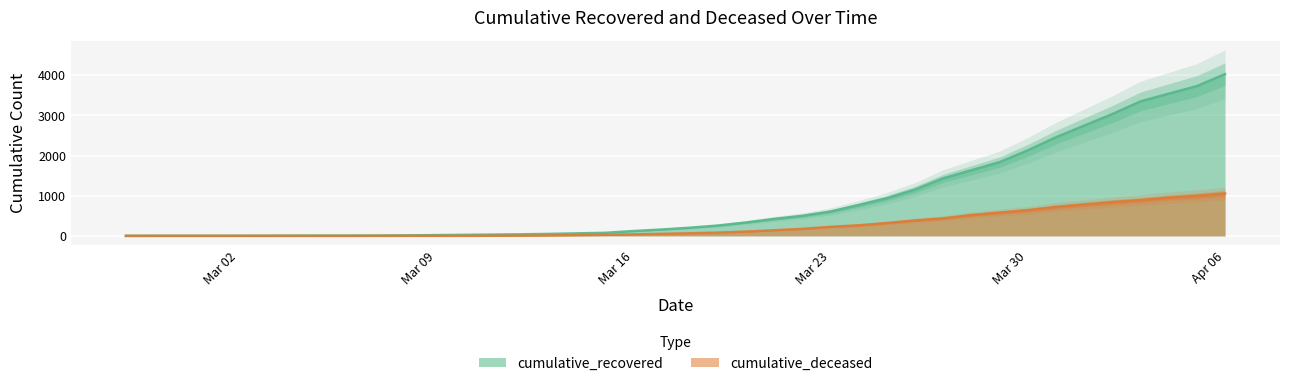

What is the difference between the maximum and minimum values in the cumulative_deceased series?

1056